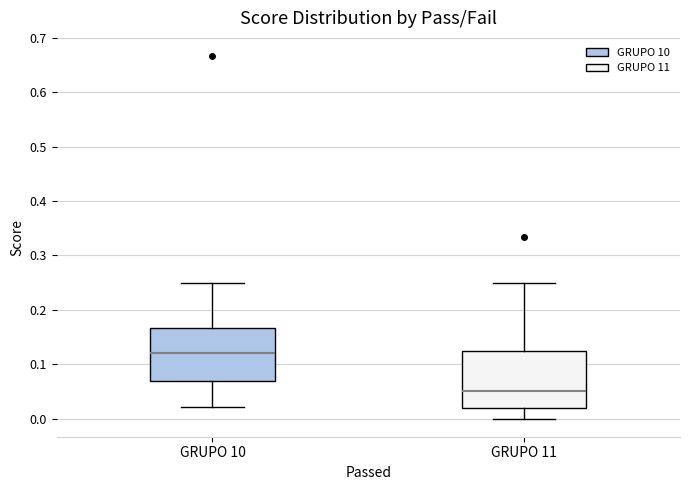

Where is the upper edge of the box for GRUPO 11 on the y-axis? The values are not printed on the chart, so give them approximately, as read against the axis.

0.12